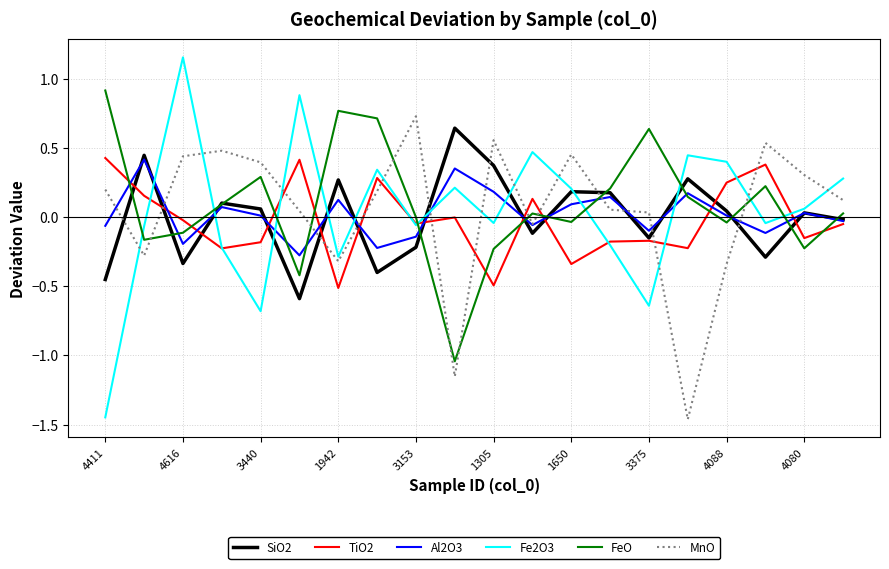

Which series has the widest spread of values?

Fe2O3